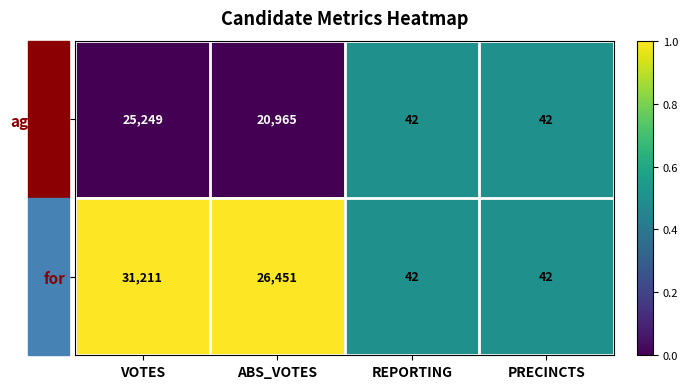

How many against values are between 42 and 25249?

4